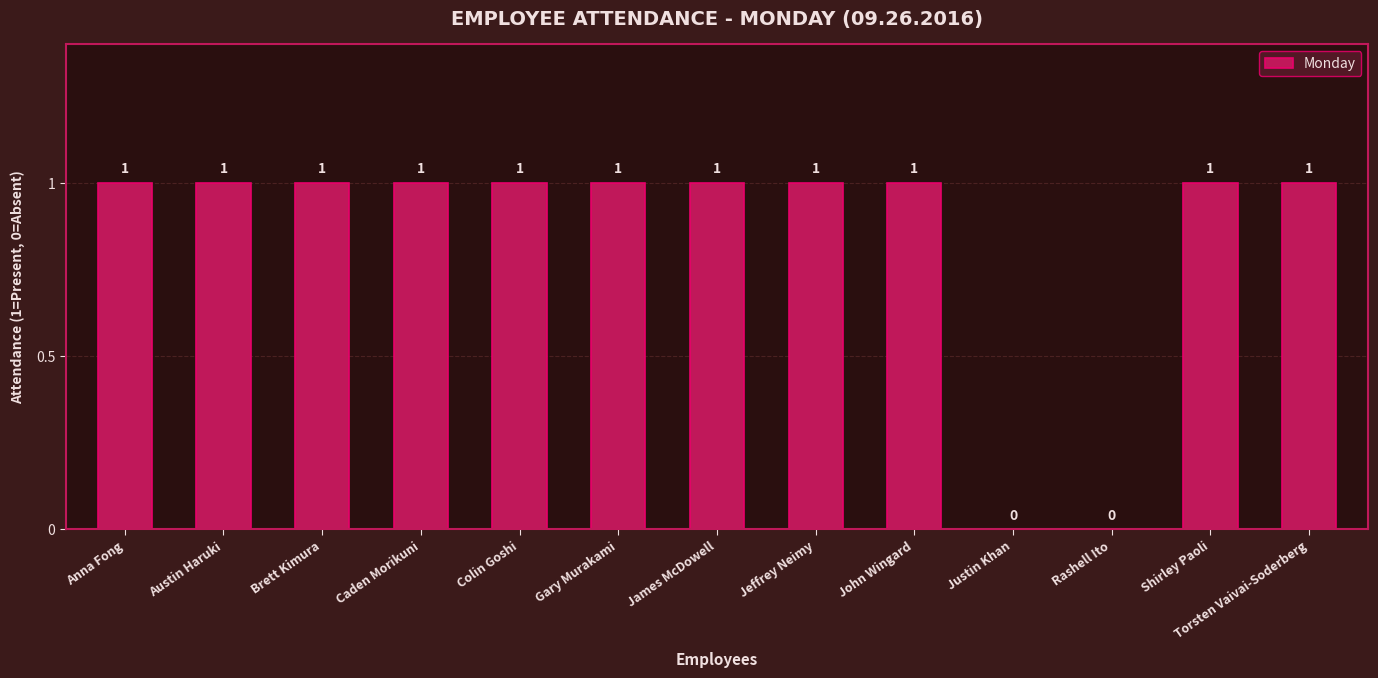

Reading left to right, transcribe all the data shown in this chart.

Anna Fong=1	Austin Haruki=1	Brett Kimura=1	Caden Morikuni=1	Colin Goshi=1	Gary Murakami=1	James McDowell=1	Jeffrey Neimy=1	John Wingard=1	Justin Khan=0	Rashell Ito=0	Shirley Paoli=1	Torsten Vaivai-Soderberg=1